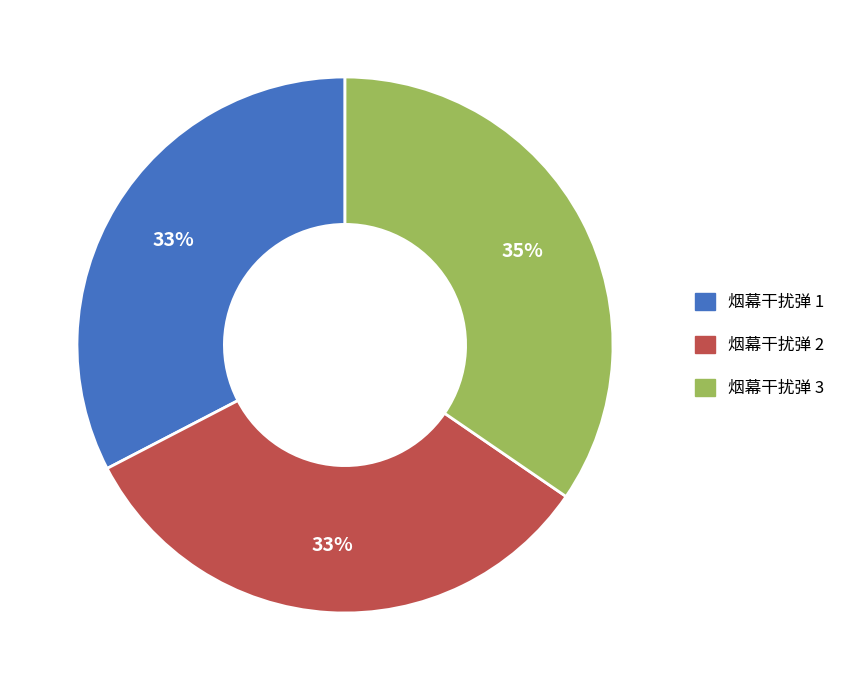

How many segments does this pie chart have?

3